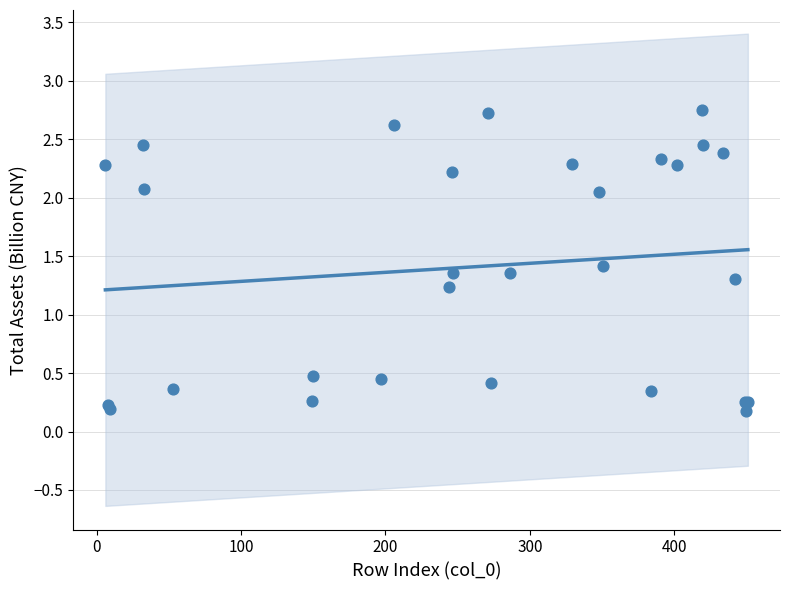

What Y value in the scatter plot is closest to 1?

1.2